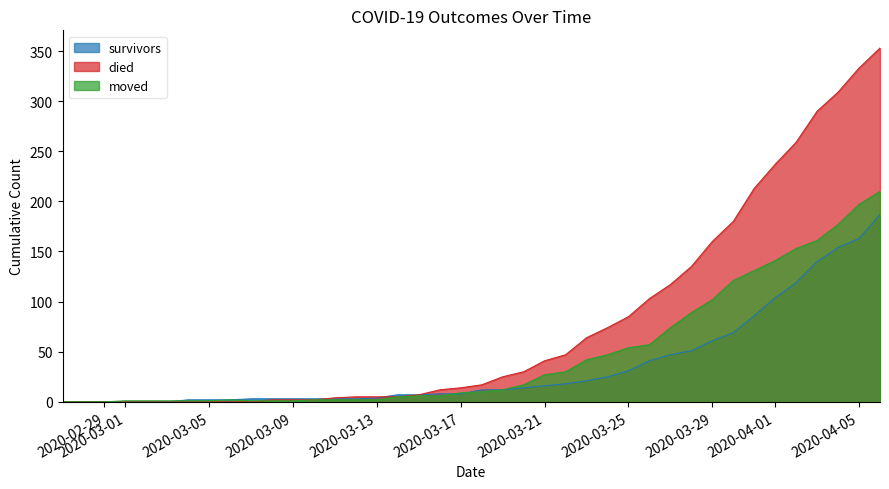

Read the died value at 2020-03-23, to the nearest 5.

65